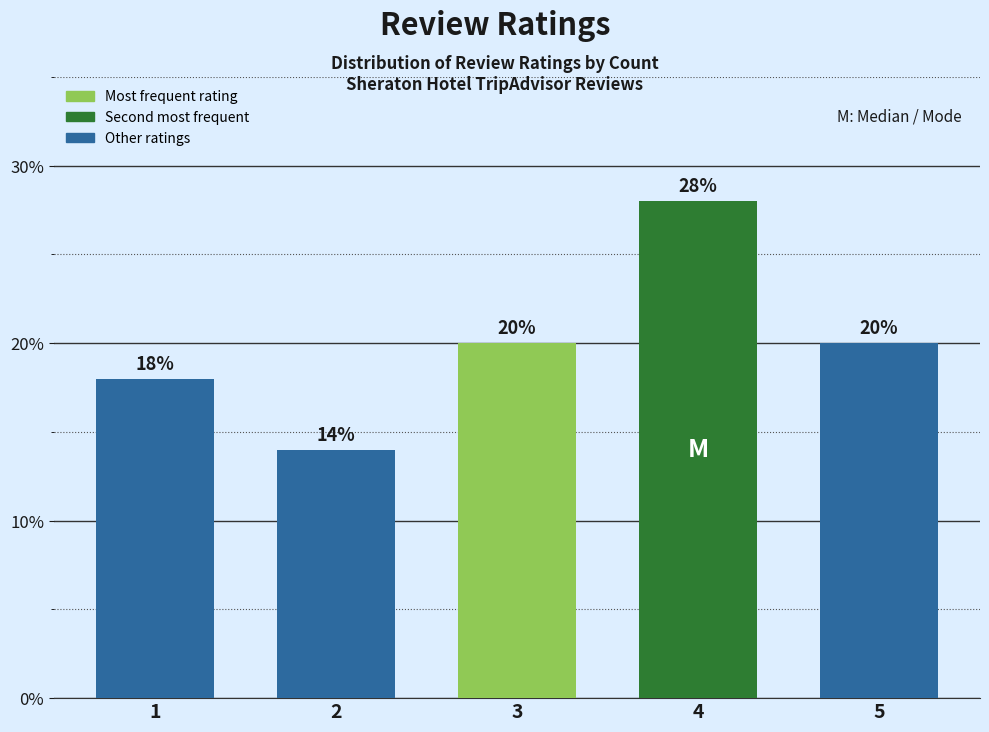

How many values are between 18 and 20?

3